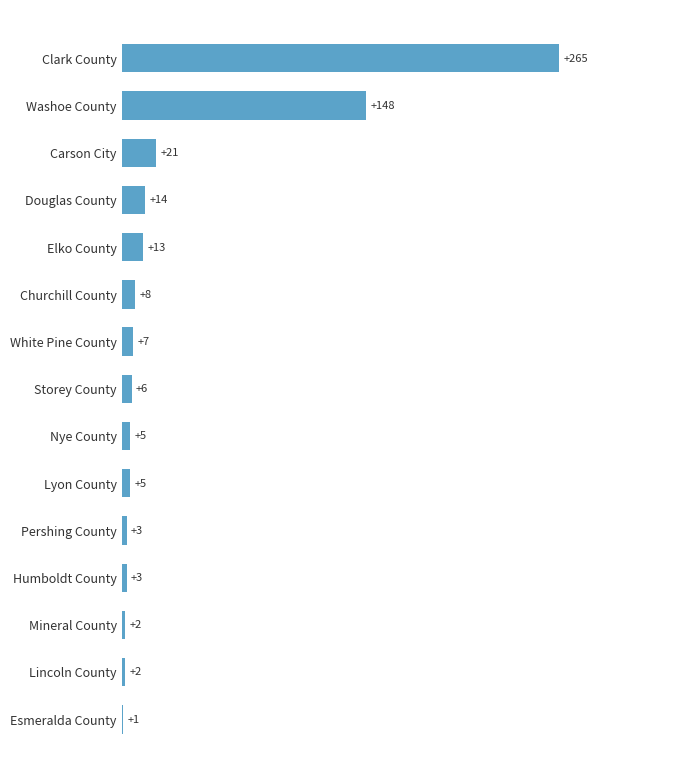

Which label corresponds to the largest value in the chart?

Clark County